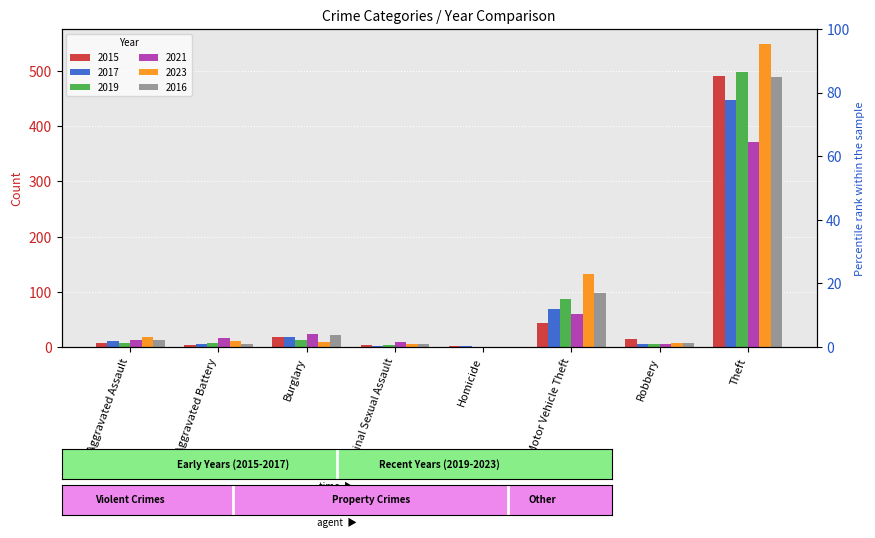

What is the sum of the 2017 values at Aggravated Battery and Aggravated Assault?

15